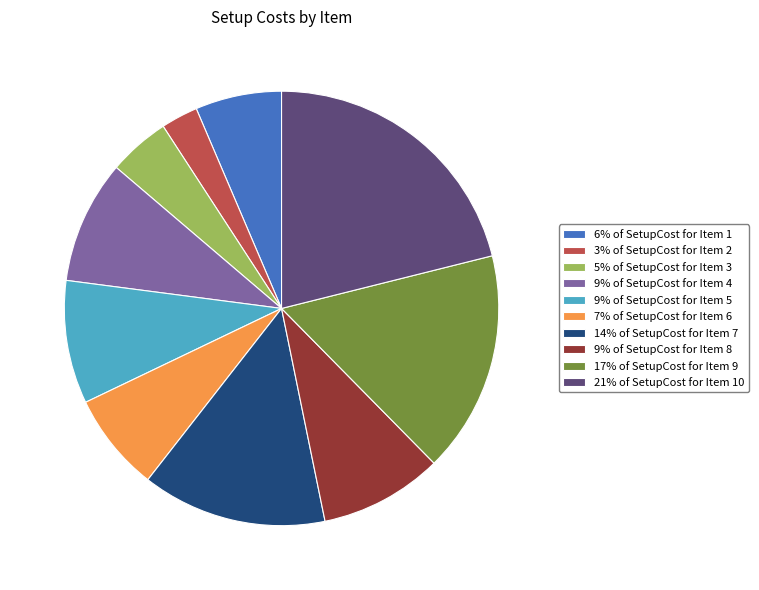

Is there any slice that represents more than half of the pie?

No